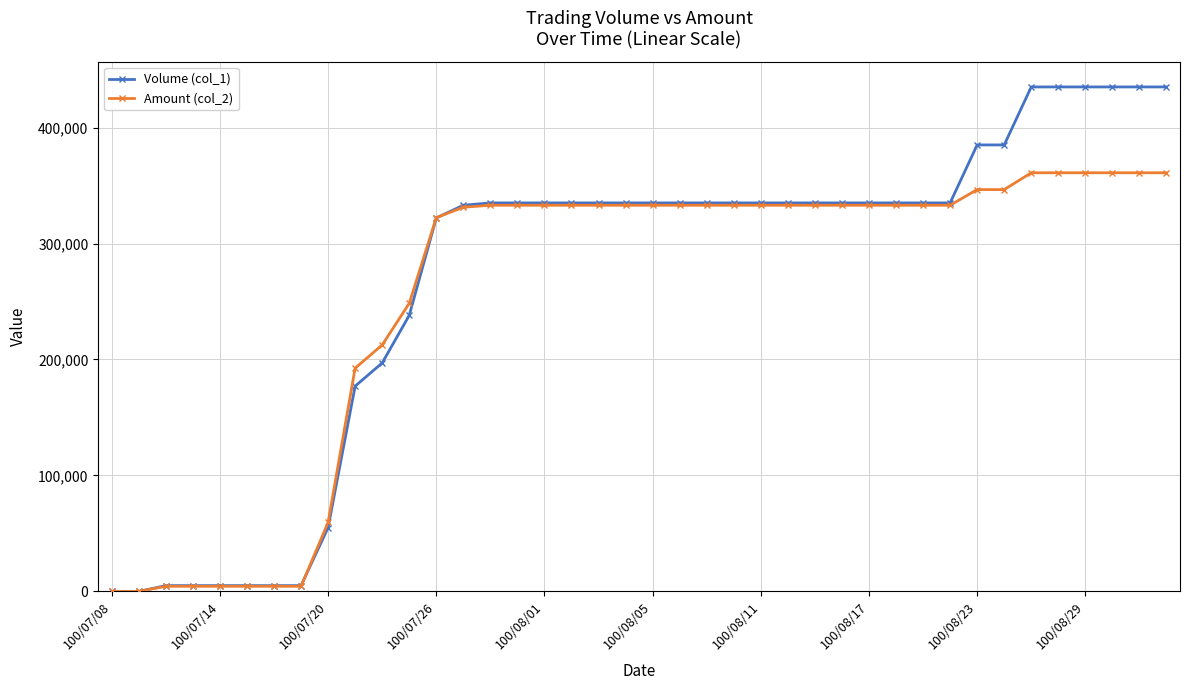

At how many categories does at least one series exceed 417192?

6